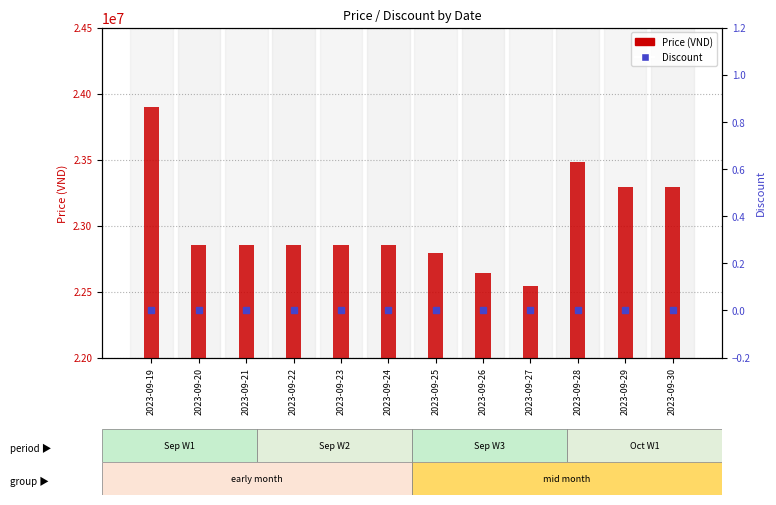

At how many categories does at least one series exceed 16475568?

12